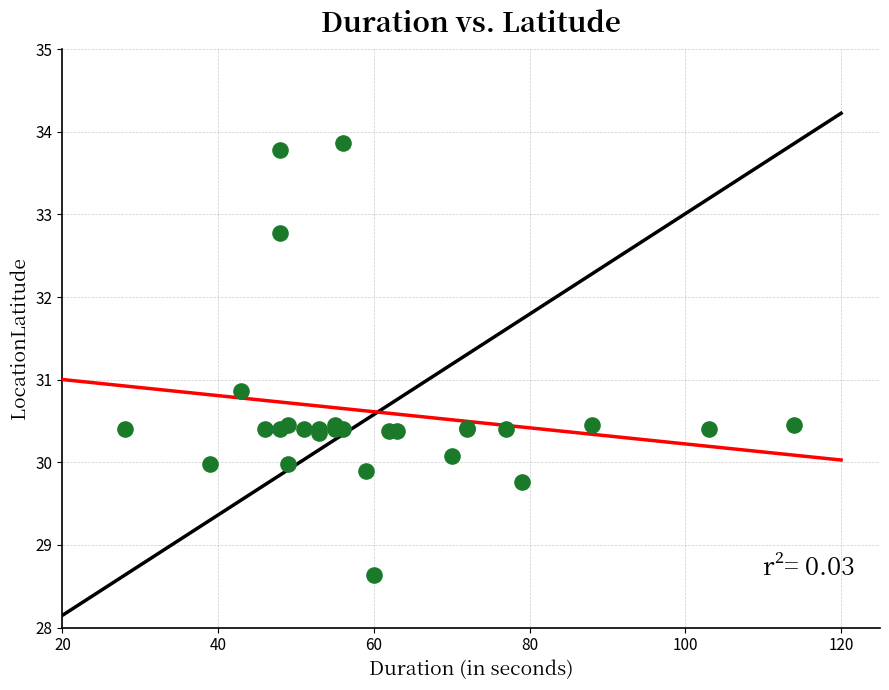

What Y value in the scatter plot is closest to 31?

30.9